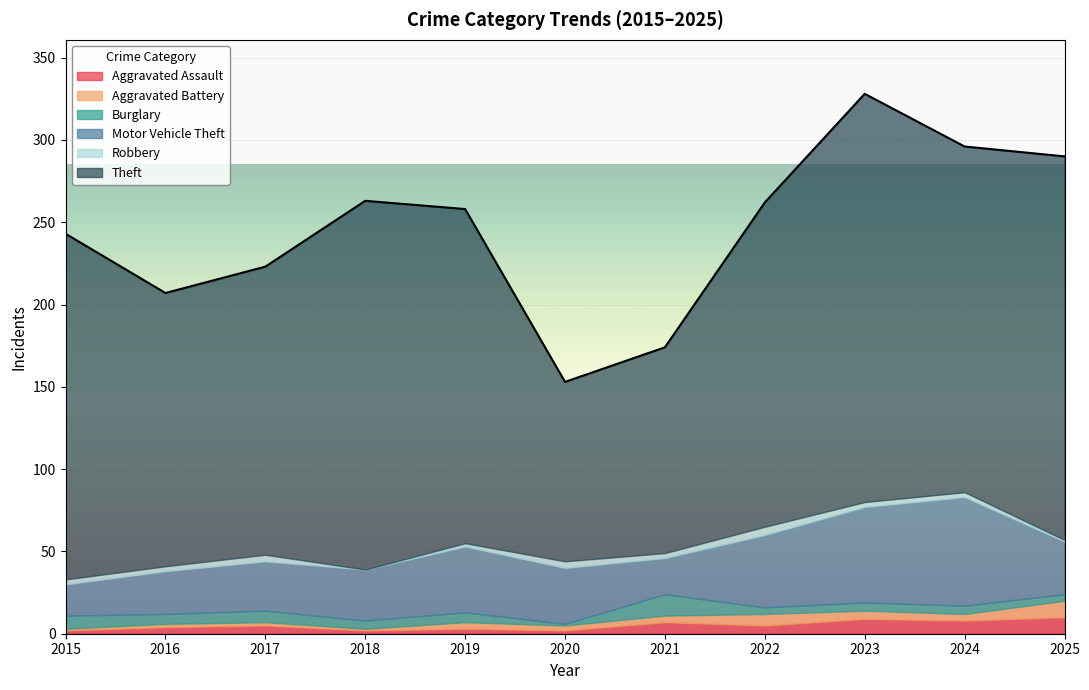

At how many categories does at least one series exceed 159?

9